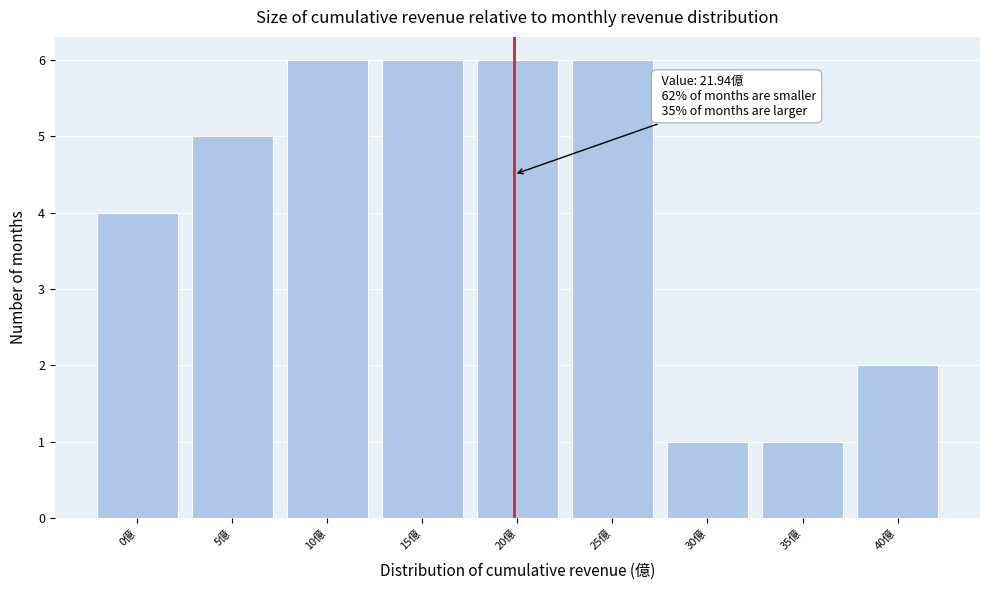

Reading right to left, transcribe all the data shown in this chart.

2	1	1	6	6	6	6	5	4